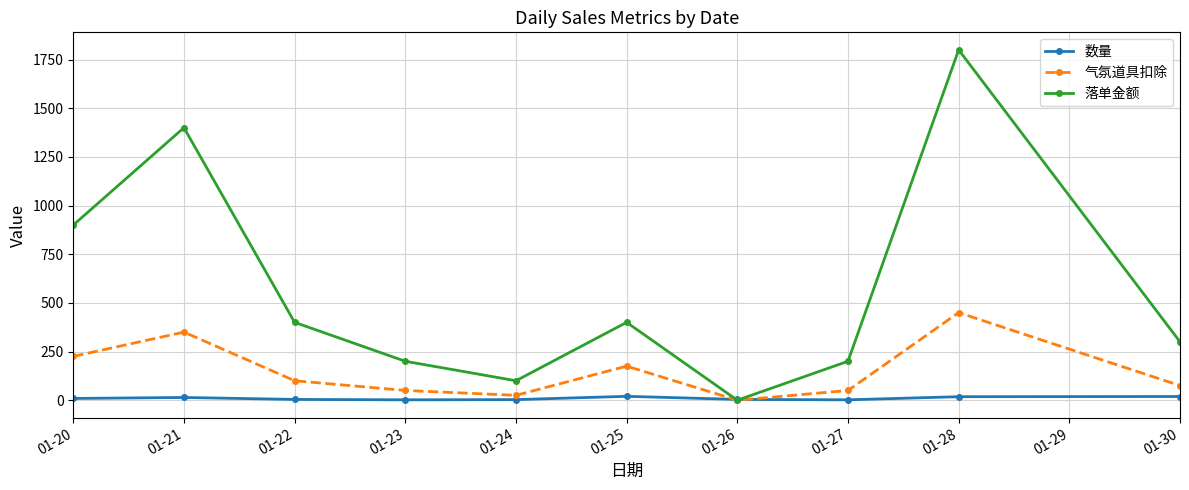

How many series are shown in this chart?

3